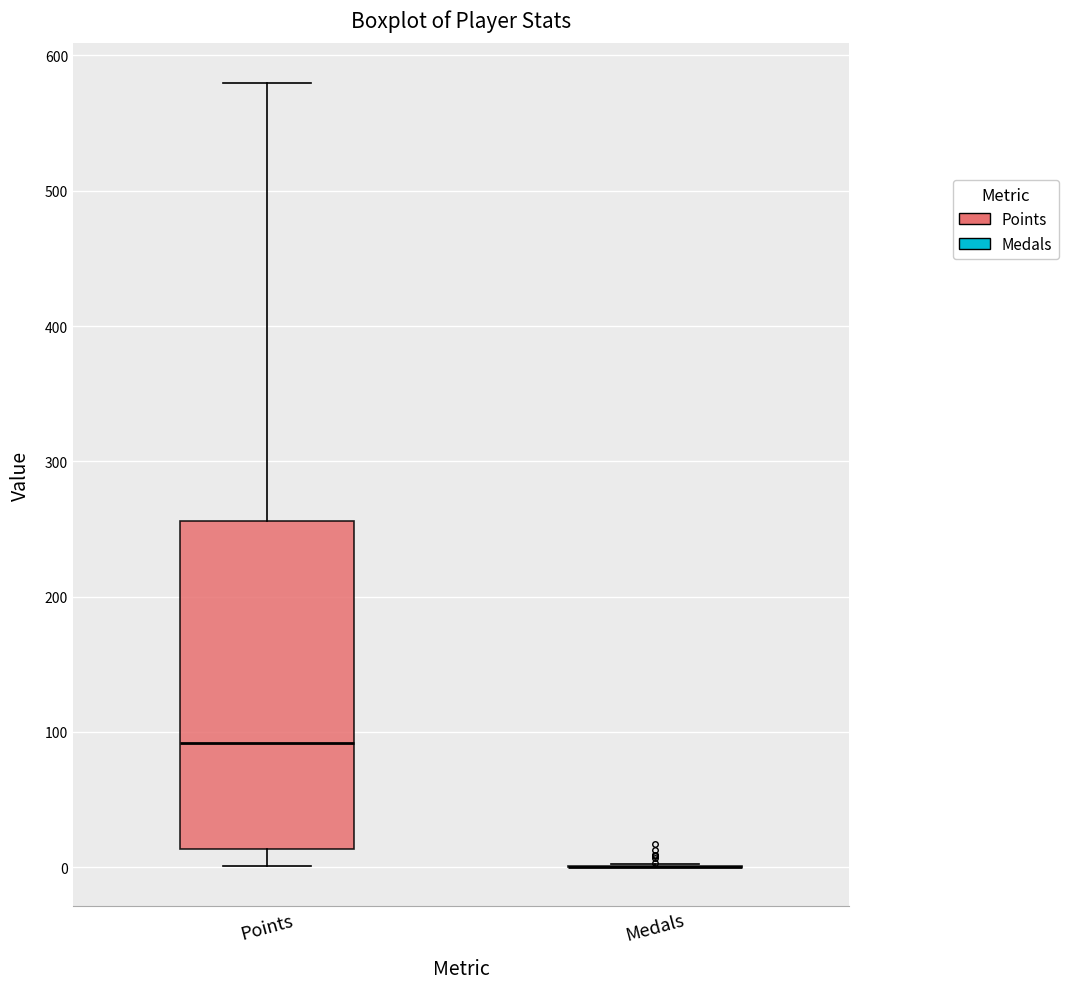

Reading left to right, transcribe this box plot: for each box, give where its median line is, the range the box spans, and where its two whiskers end, as read against the y-axis. The values are not printed on the chart, so give them approximately, as read against the axis.

Points: median 90, box 10 to 260, whiskers 0 to 580
Medals: box collapsed to a line at 0, whiskers 0 to 0